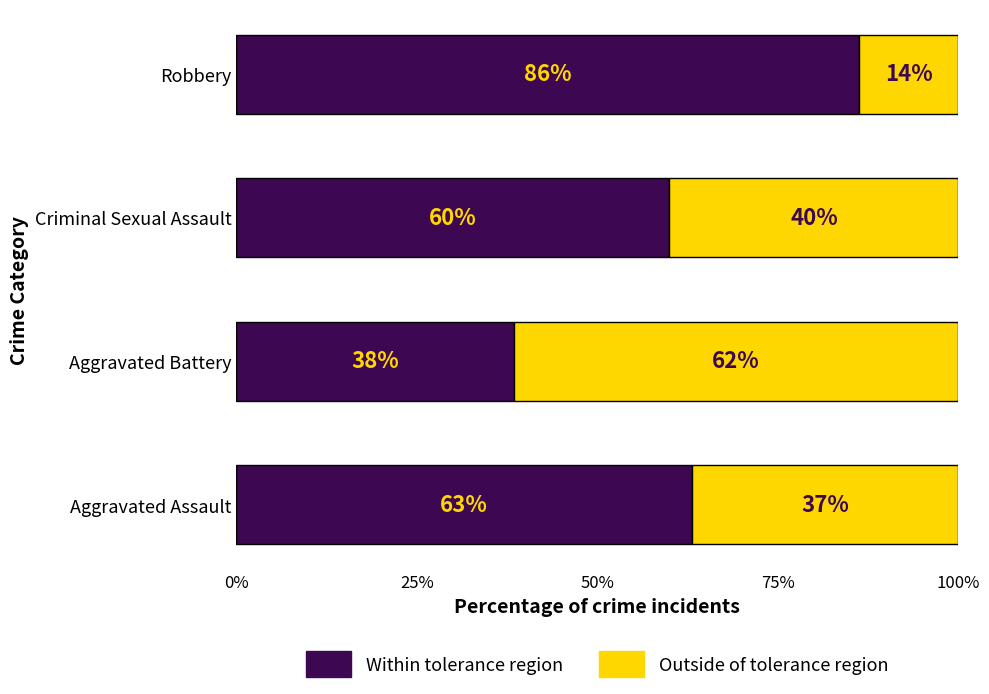

What is the difference between the maximum and second lowest values in the Within tolerance region series?

26.2